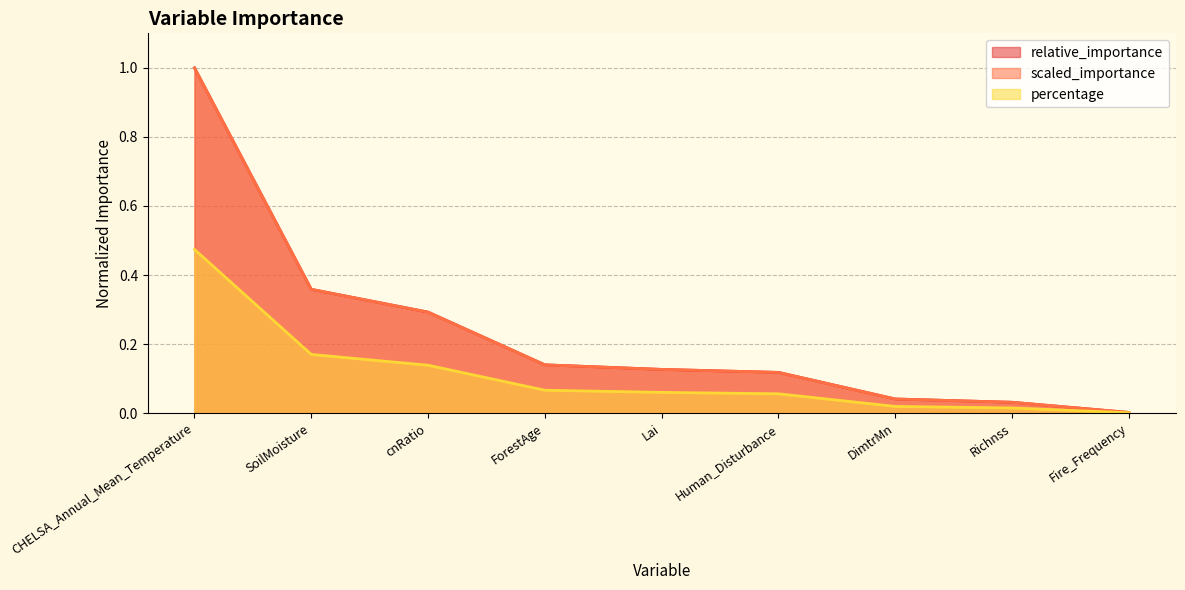

Which series has the widest spread of values?

relative_importance